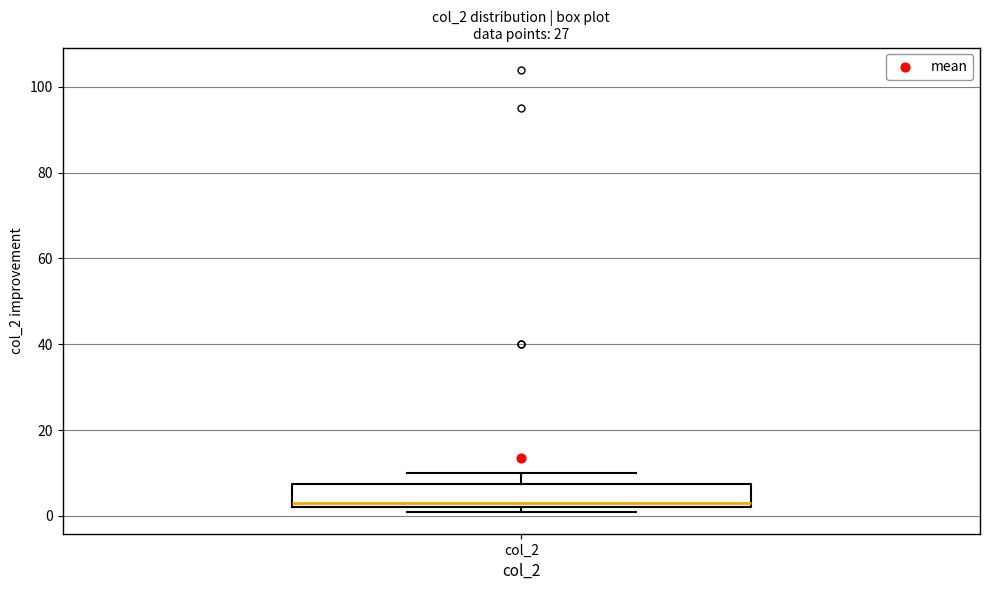

Where does the median line of the box for col_2 sit on the y-axis? The values are not printed on the chart, so give them approximately, as read against the axis.

4